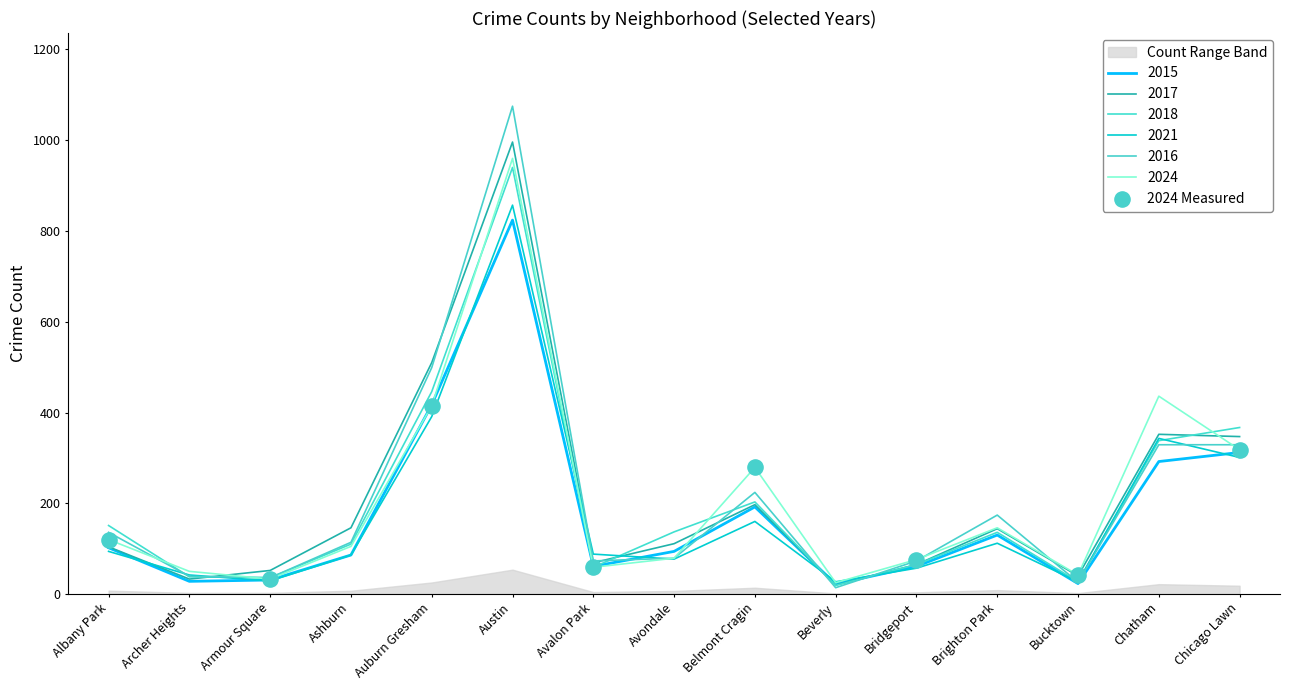

What is the change in value from Armour Square to Bridgeport?

+43